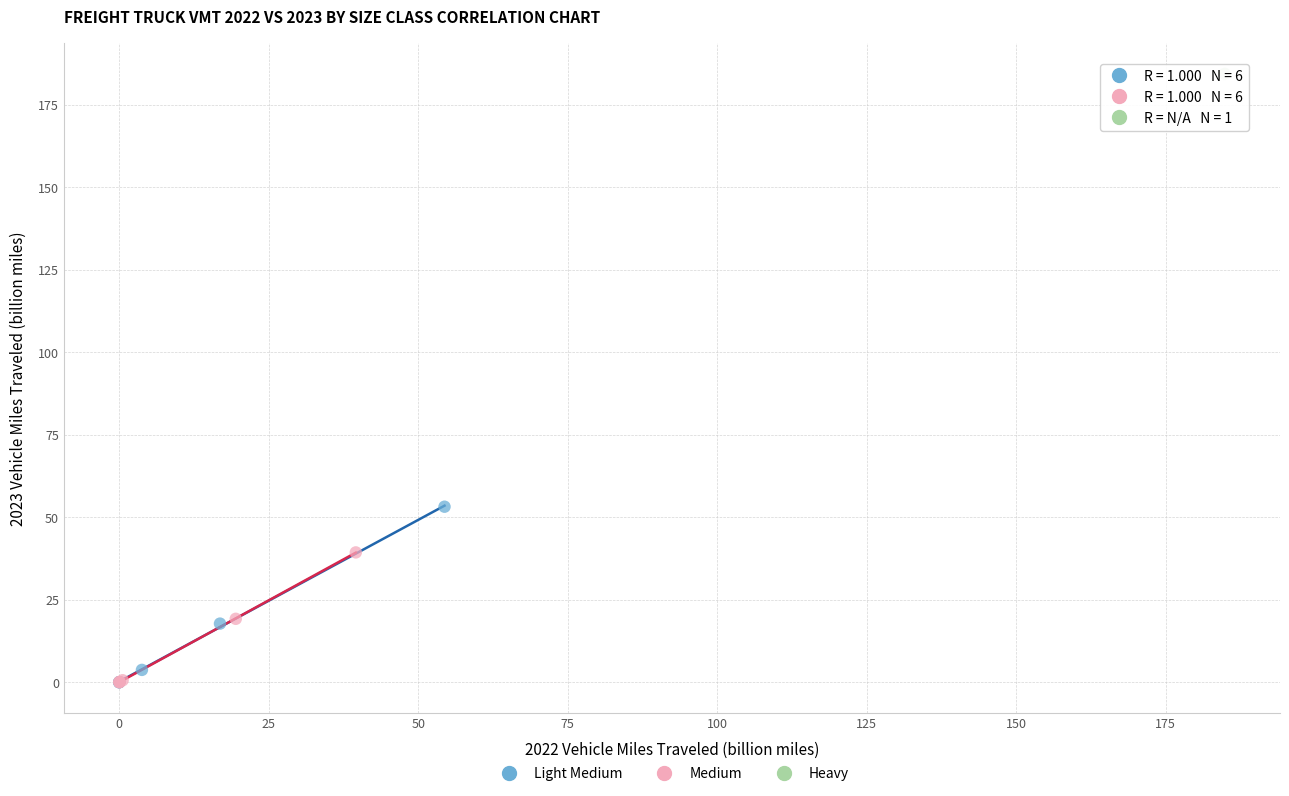

What are all the series names shown in the legend?

Light Medium, Medium, Heavy